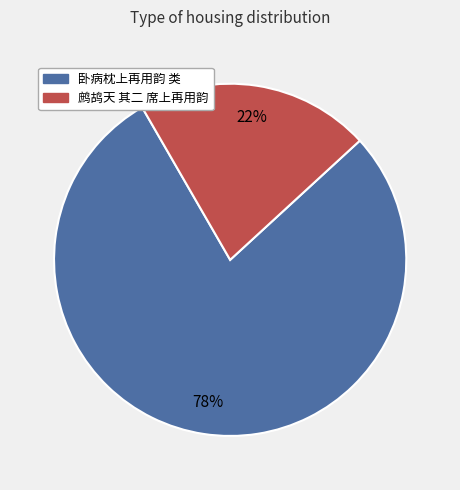

To the nearest percent, what is the average slice percentage?

50%